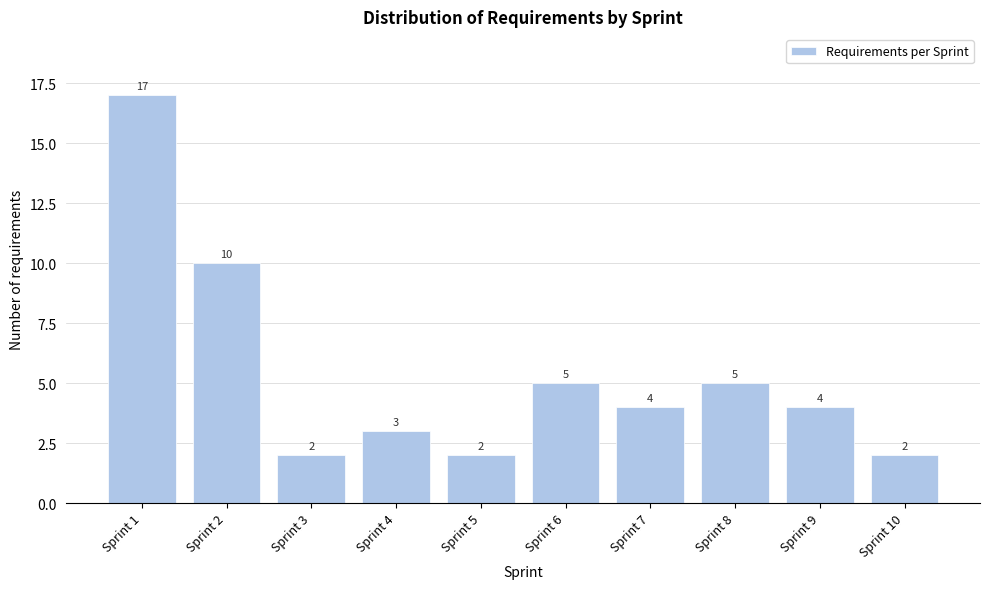

Reading right to left, transcribe all the data shown in this chart.

Sprint 10=2	Sprint 9=4	Sprint 8=5	Sprint 7=4	Sprint 6=5	Sprint 5=2	Sprint 4=3	Sprint 3=2	Sprint 2=10	Sprint 1=17